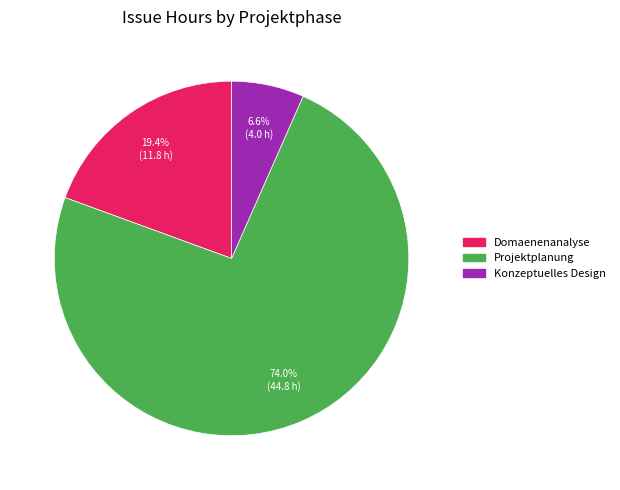

Is there any slice that represents more than half of the pie?

Yes